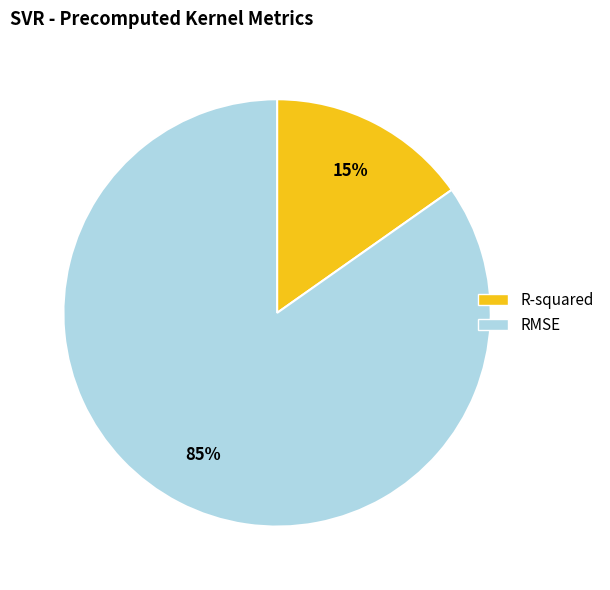

Which slice represents more than half of the pie?

RMSE